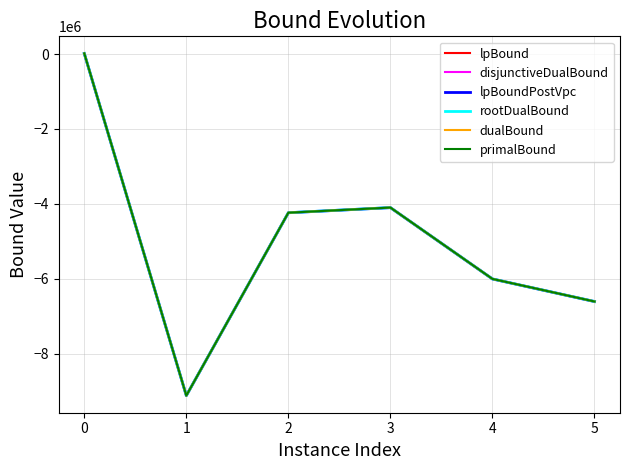

How many positive values does the disjunctiveDualBound series have?

1